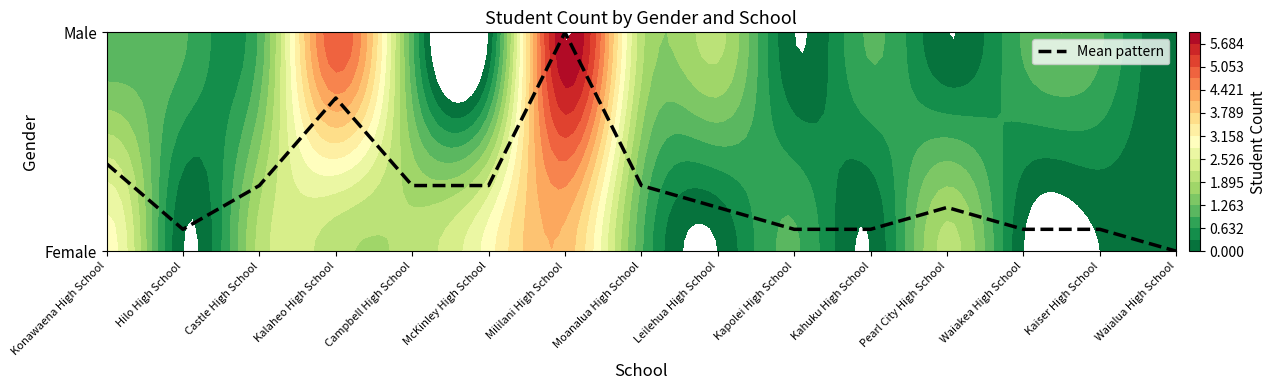

The value at McKinley High School is 0.3. True or false?

True